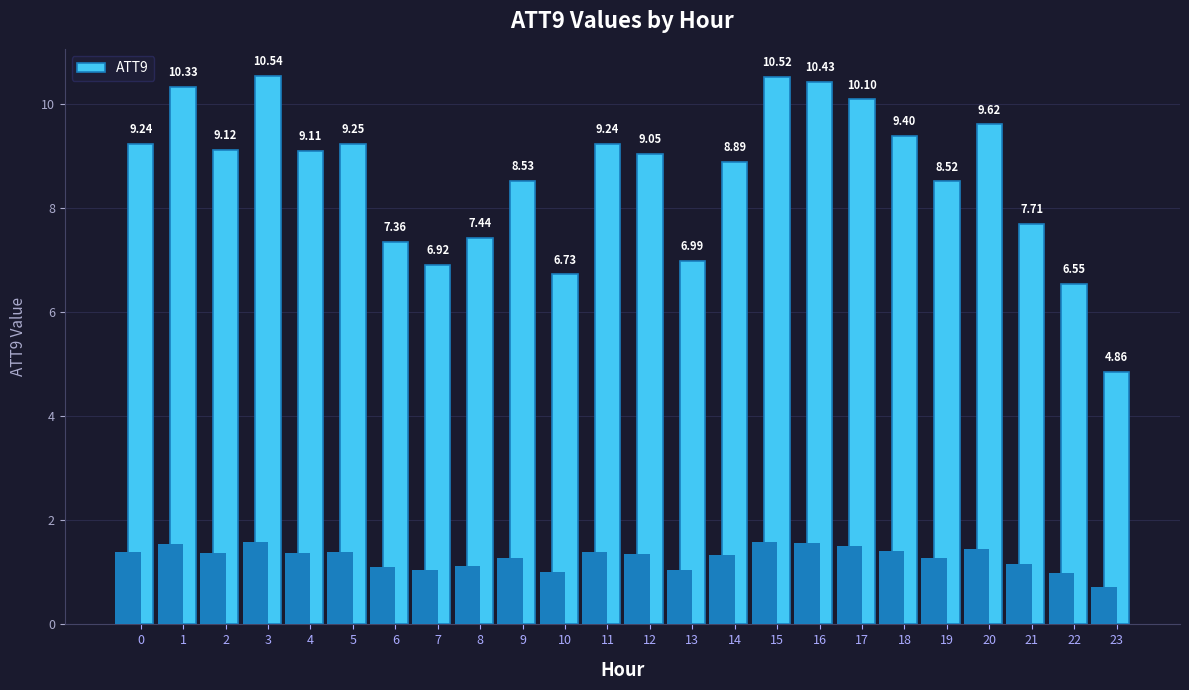

At which category does the chart reach its minimum across all series?

23